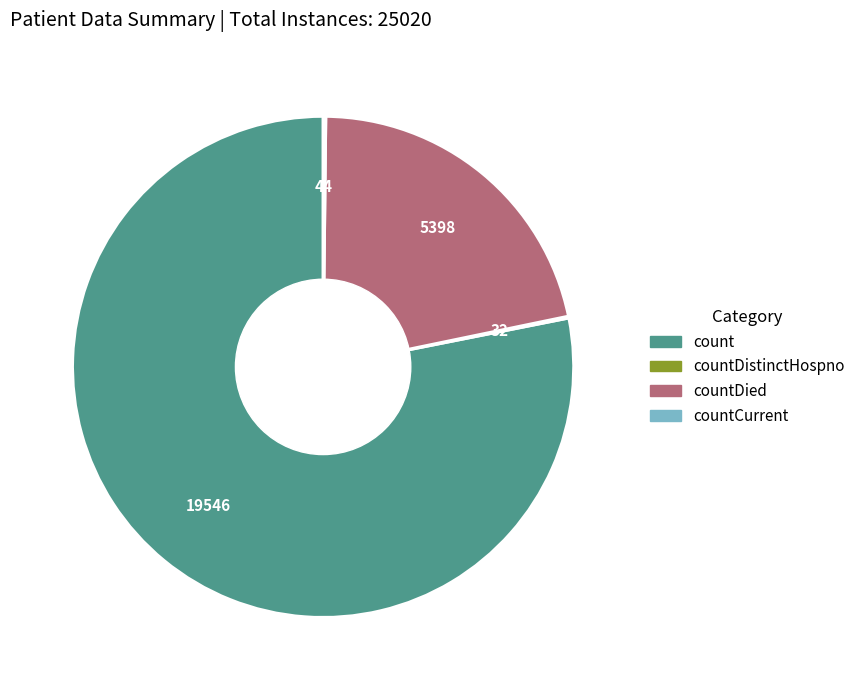

Is there any slice that represents more than half of the pie?

Yes